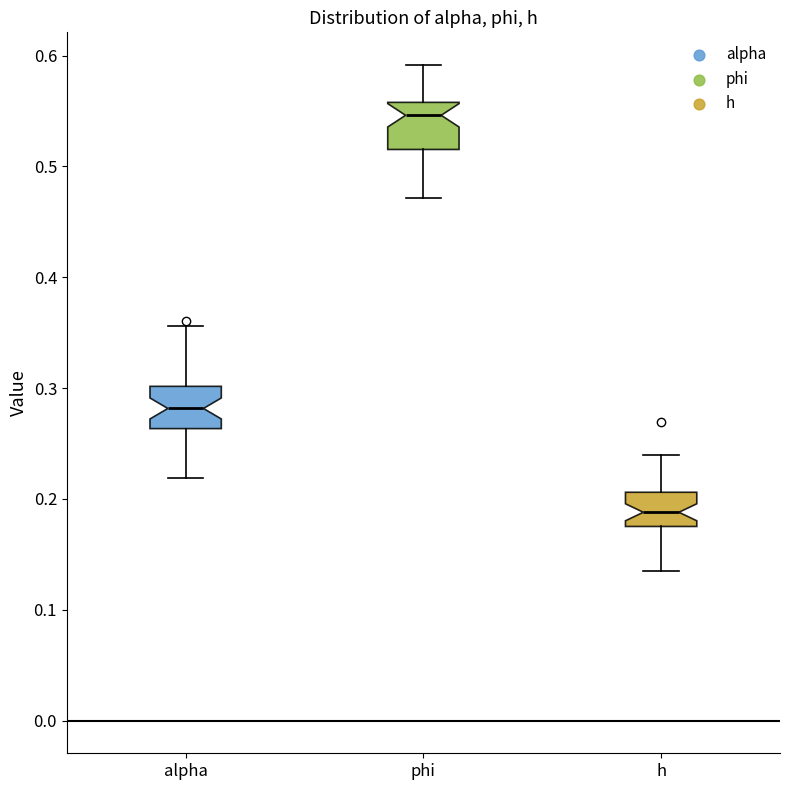

Which box has the lowest median line?

h